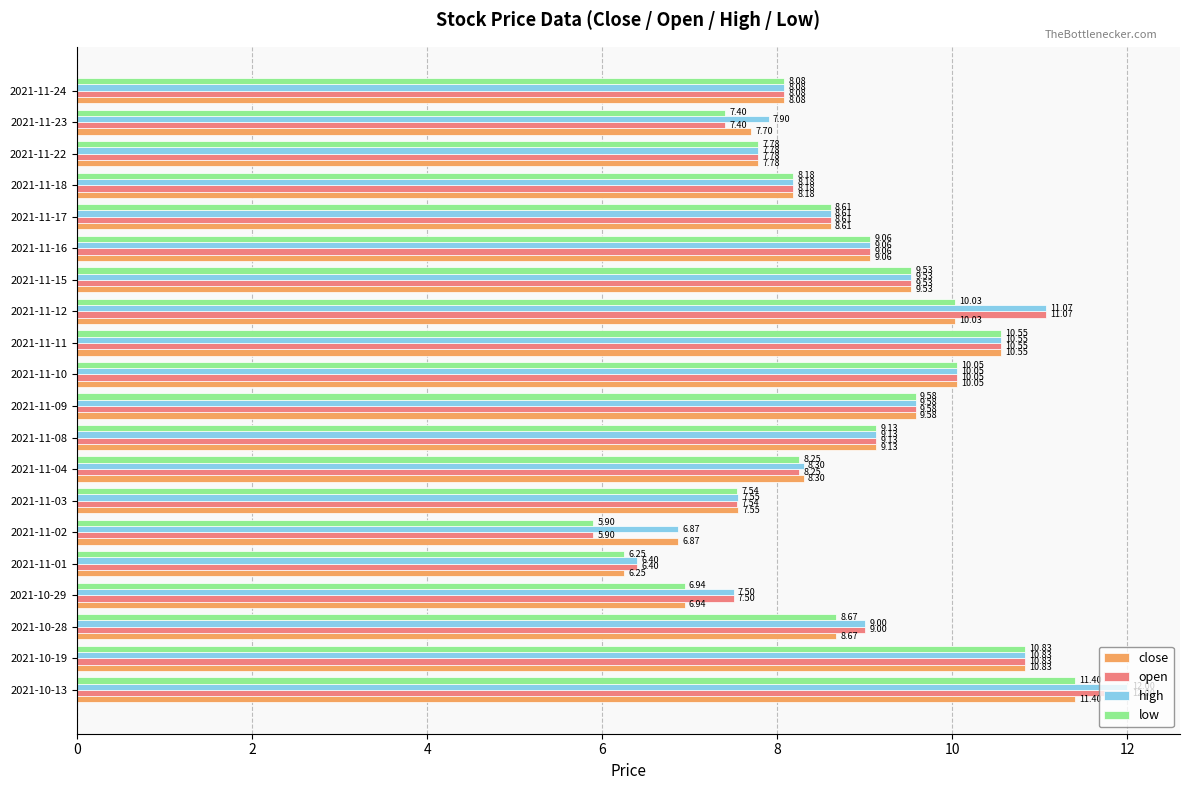

Which series has the widest spread of values?

open